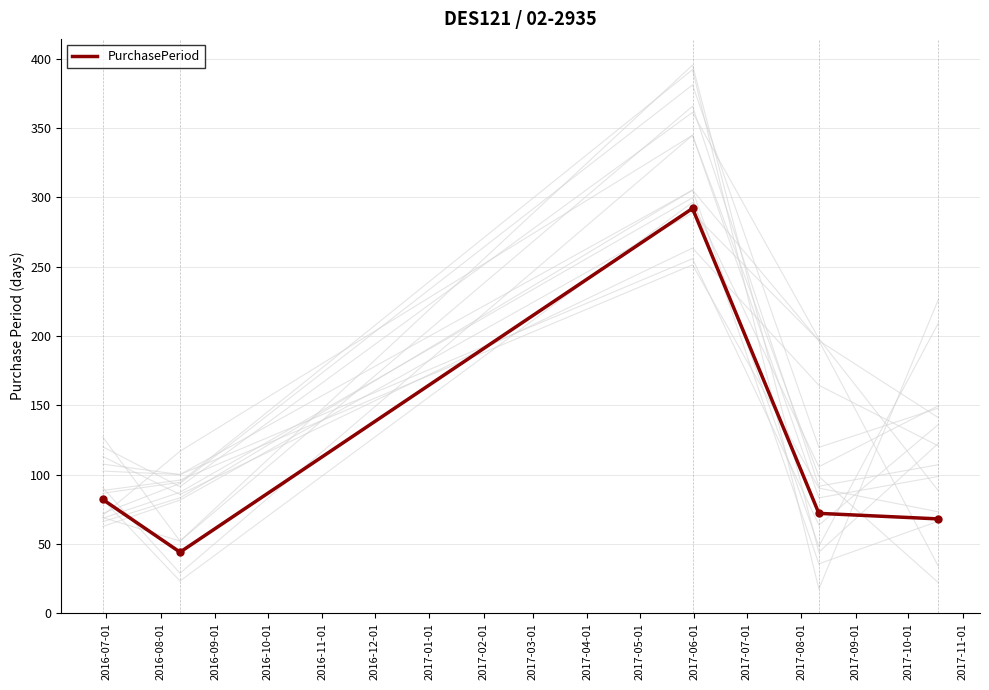

What is the difference between the maximum and minimum values?

248